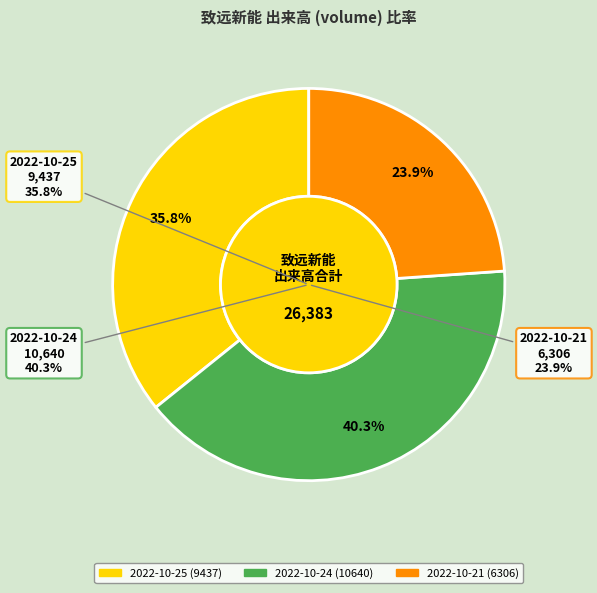

True or false: 2022-10-24
10640 accounts for 48% of the total.

False